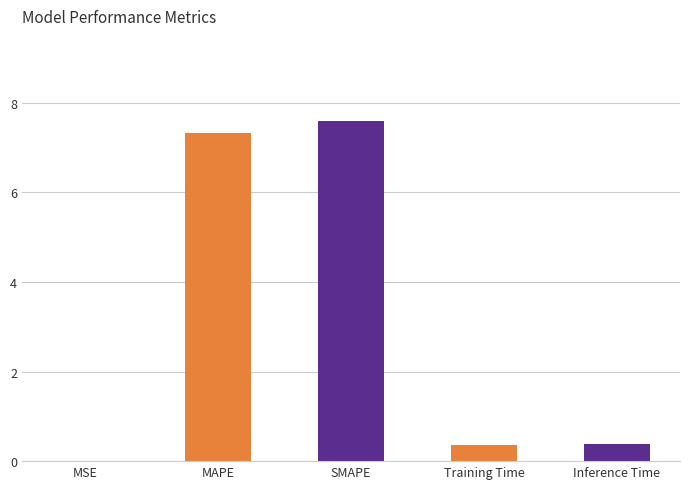

Which has a higher value, MSE or Training Time?

Training Time